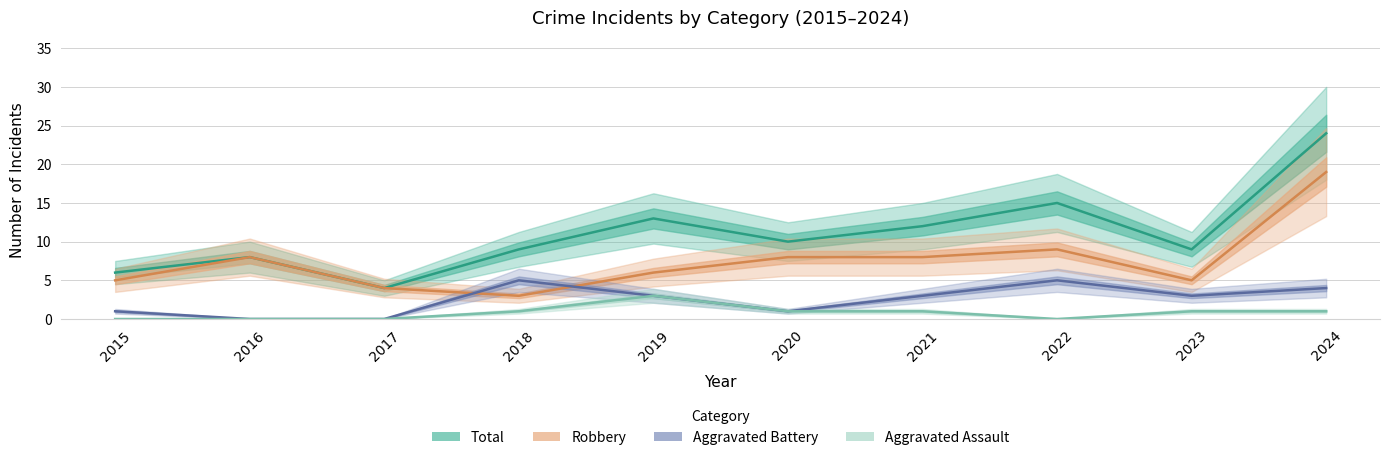

At which label is Total closest to 14?

2019